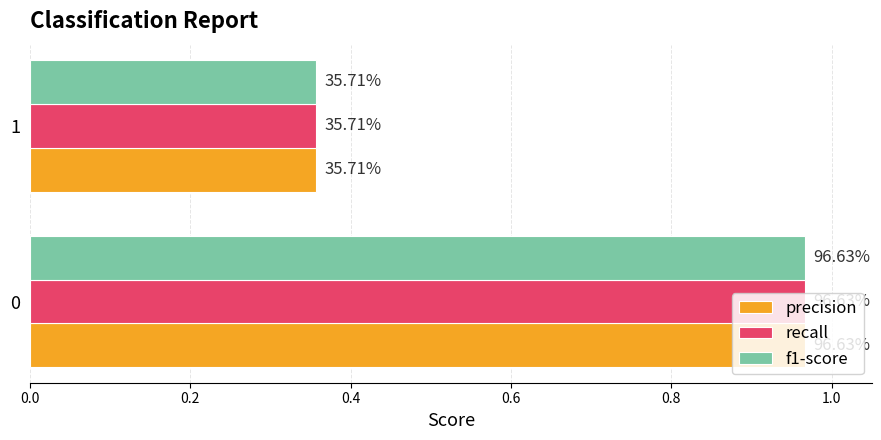

What is the lowest value of the precision series?

0.4